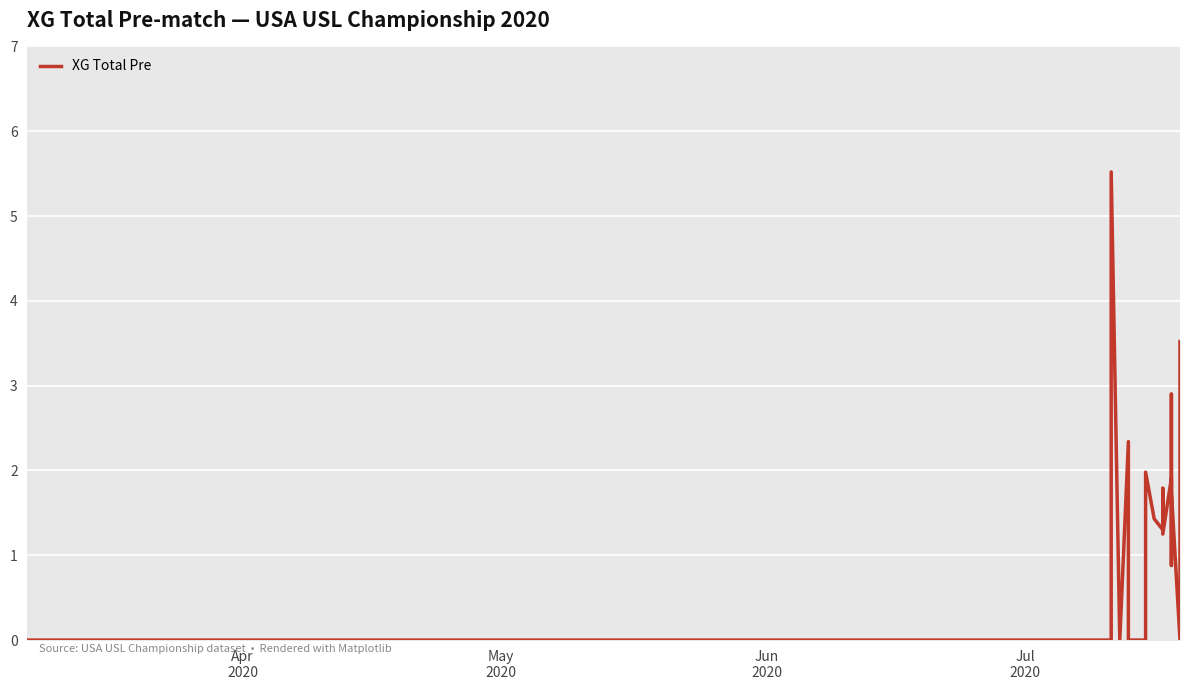

How many points are higher than both their immediate neighbors (excluding endpoints)?

6